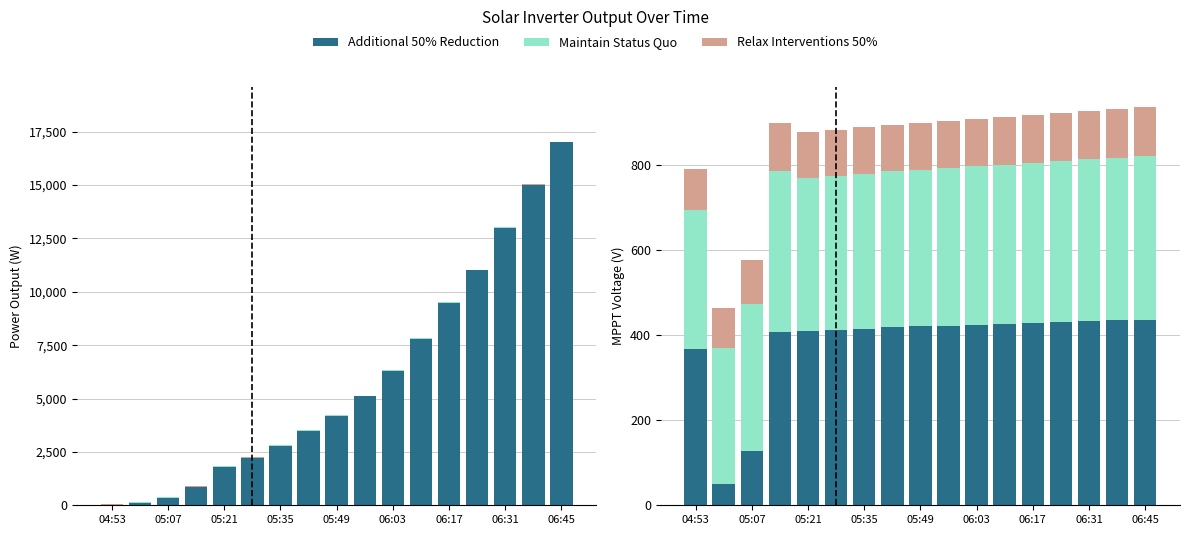

Which series has the largest total across all categories?

Additional 50% Reduction